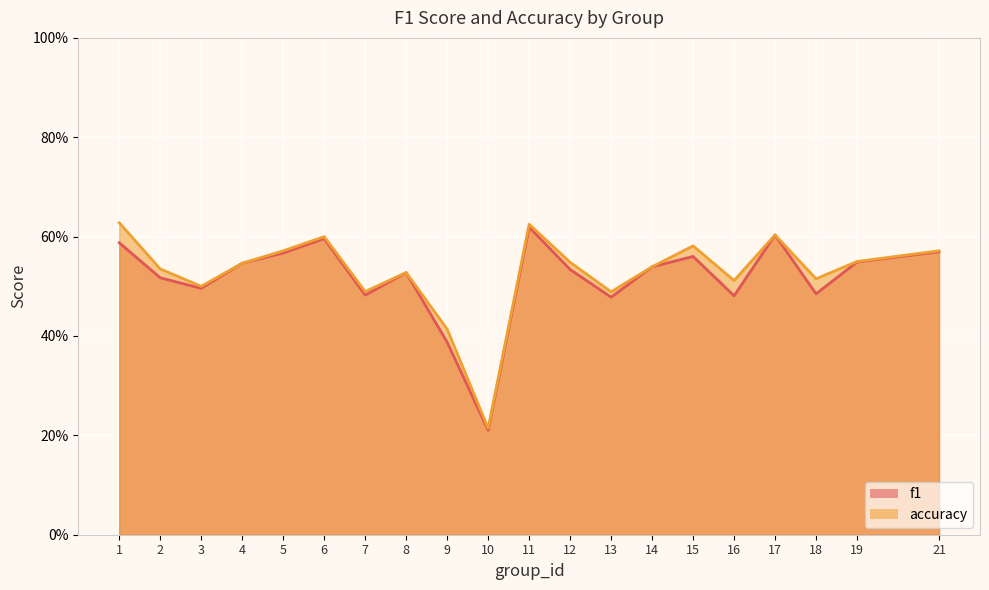

What is the value of the f1 point at the 18th from the left?

0.5